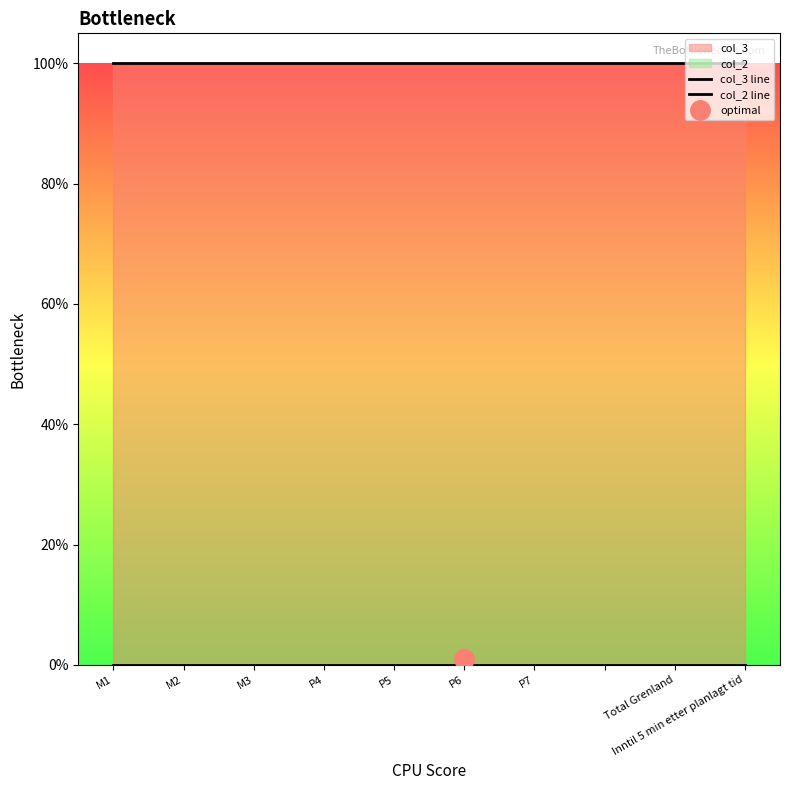

True or false: col_2 line and col_3 line cross at least once.

False